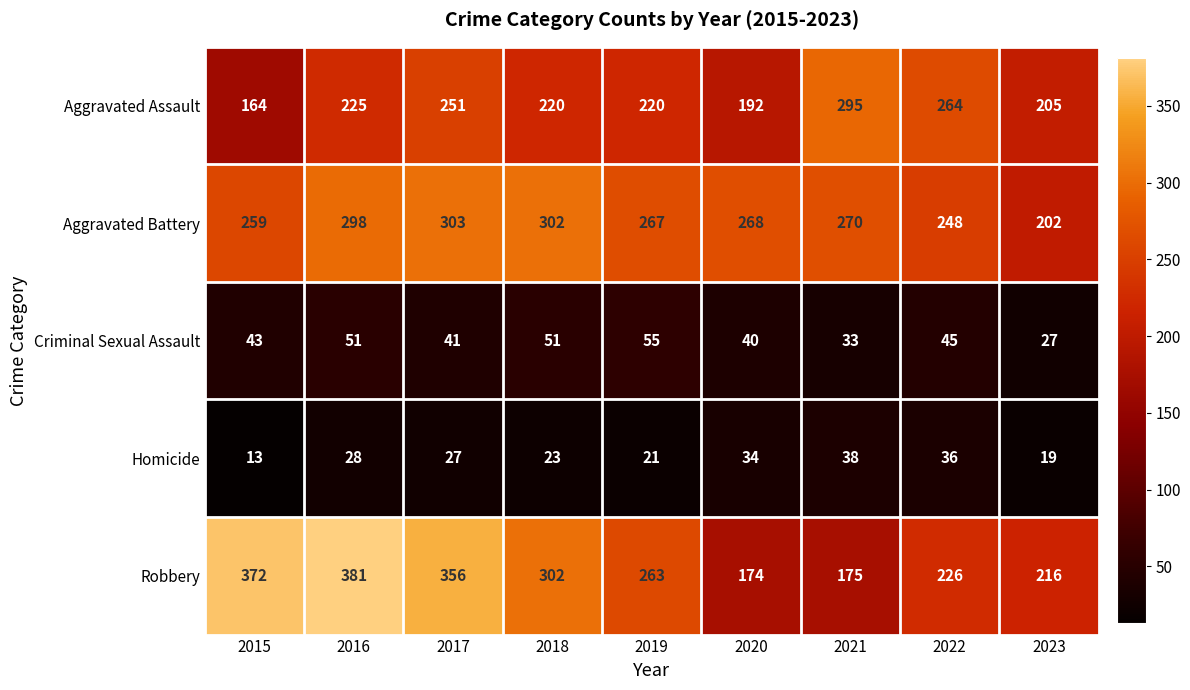

How many distinct data groups are displayed?

5